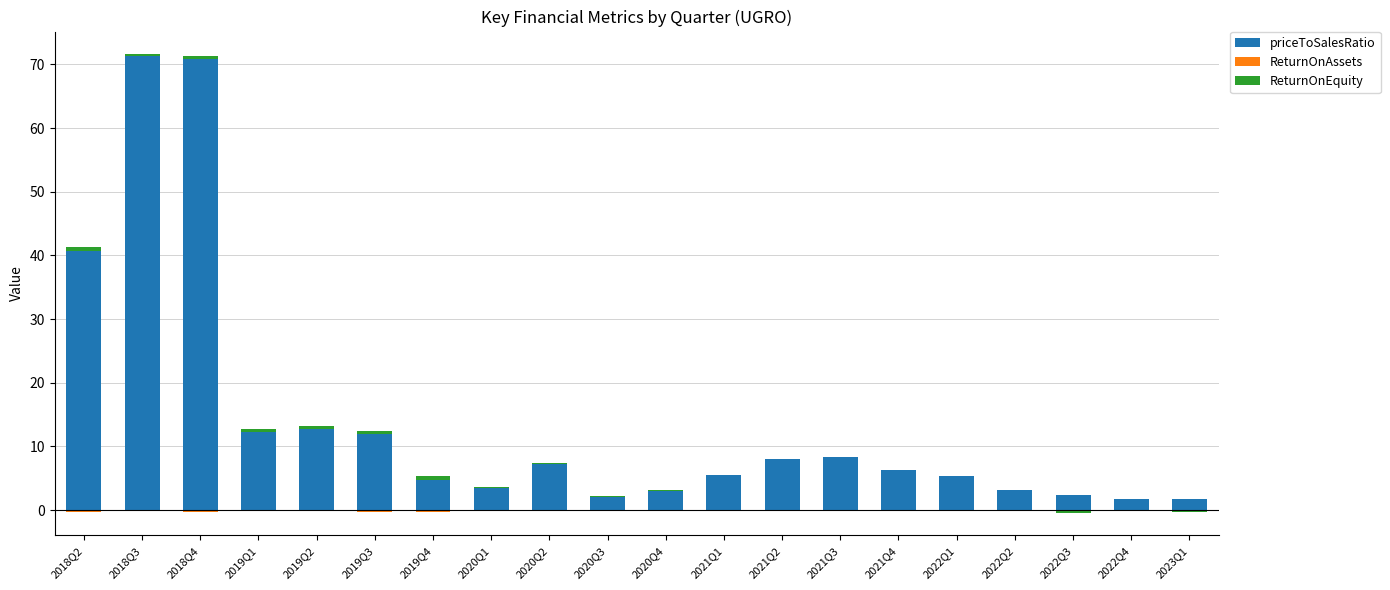

The value of priceToSalesRatio at 2021Q3 is 8.3. True or false?

True